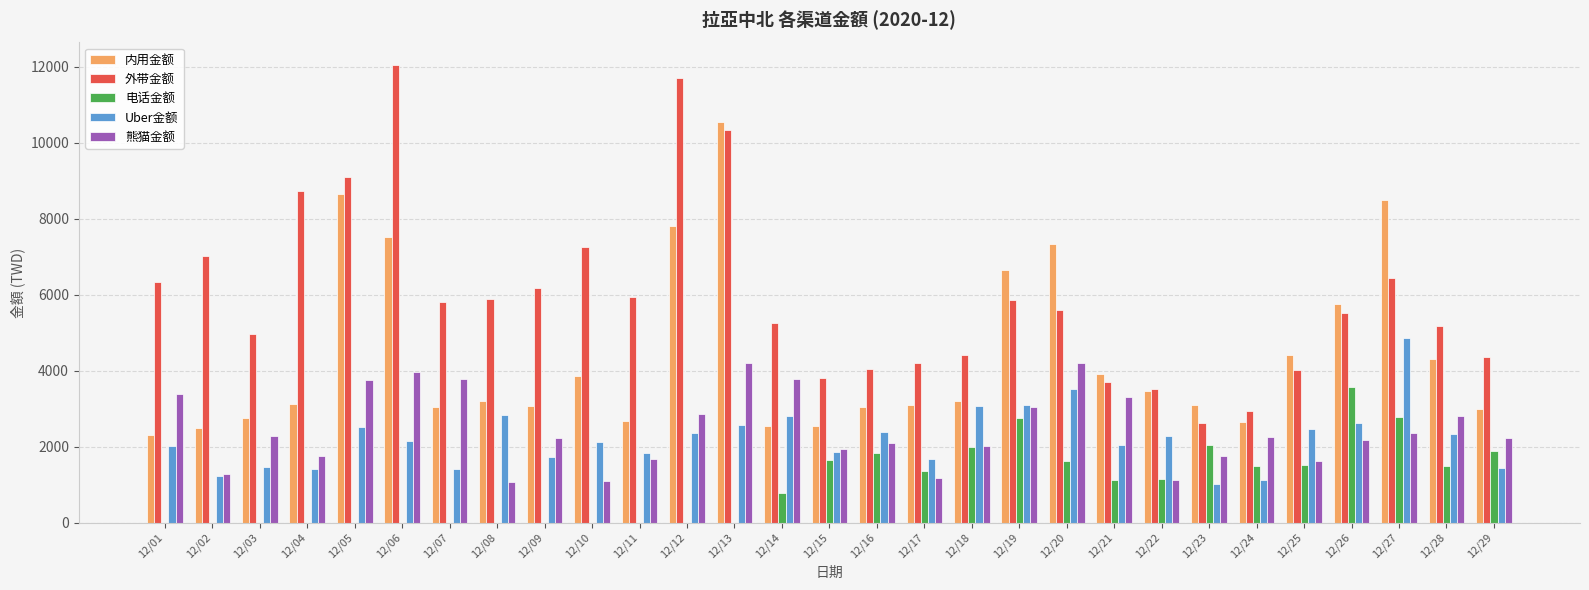

What is the total value across all series at 12/22?

11553